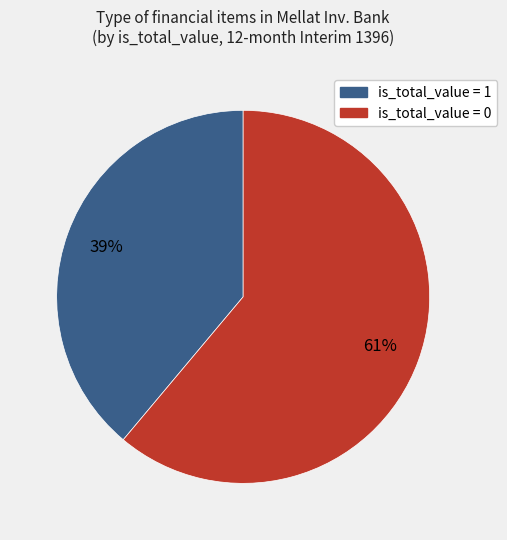

How many slices are in this pie chart?

2